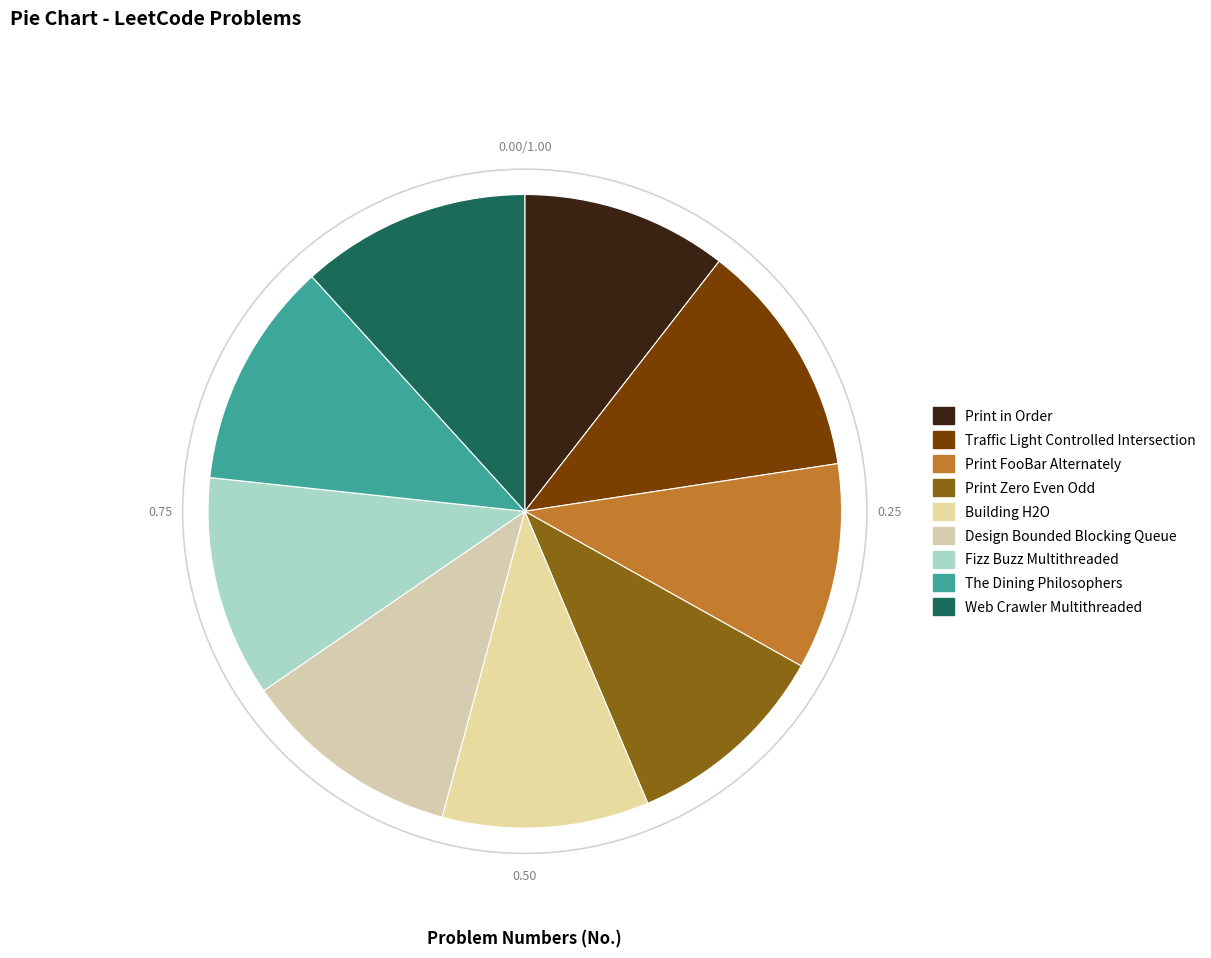

Approximately how many times larger is the value at Web Crawler Multithreaded compared to Design Bounded Blocking Queue?

1.0